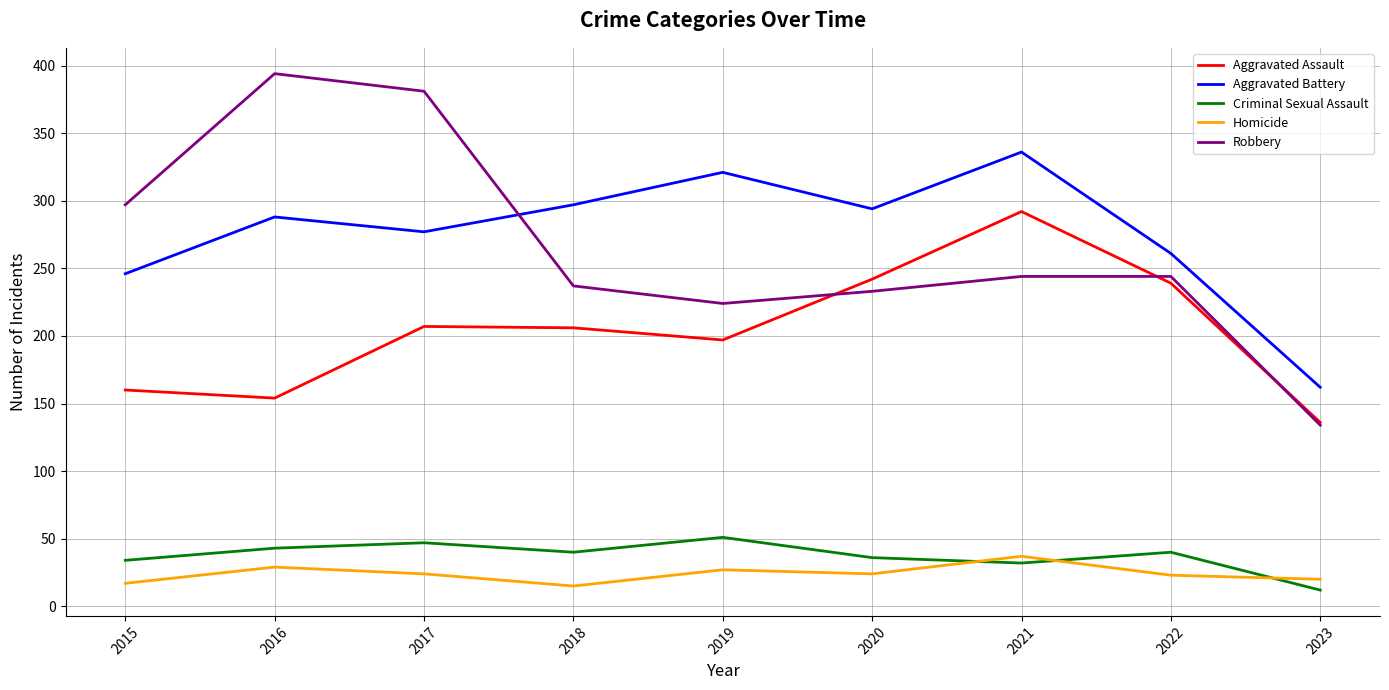

Which category has the lowest value in the Criminal Sexual Assault series?

2023